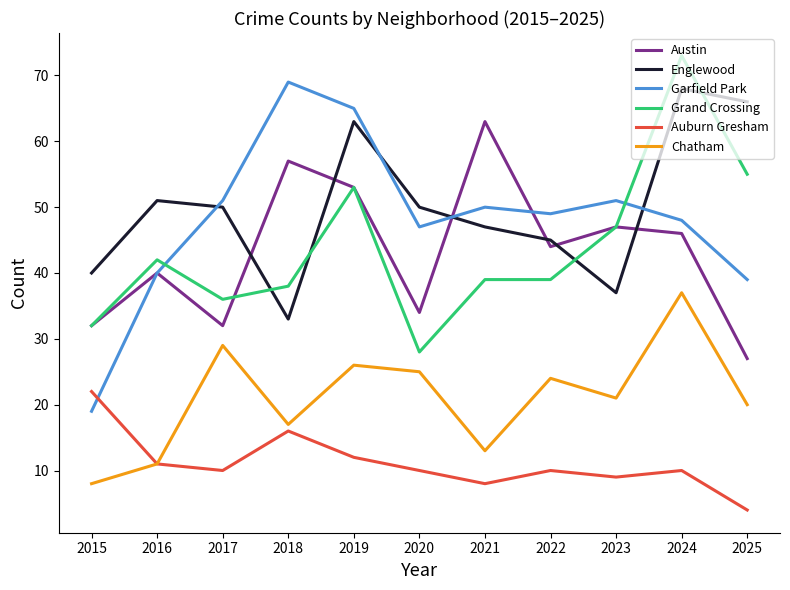

Which series has the widest spread of values?

Garfield Park